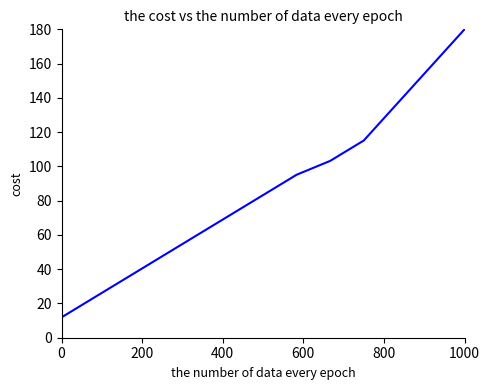

What is the minimum value shown in the chart?

11.9